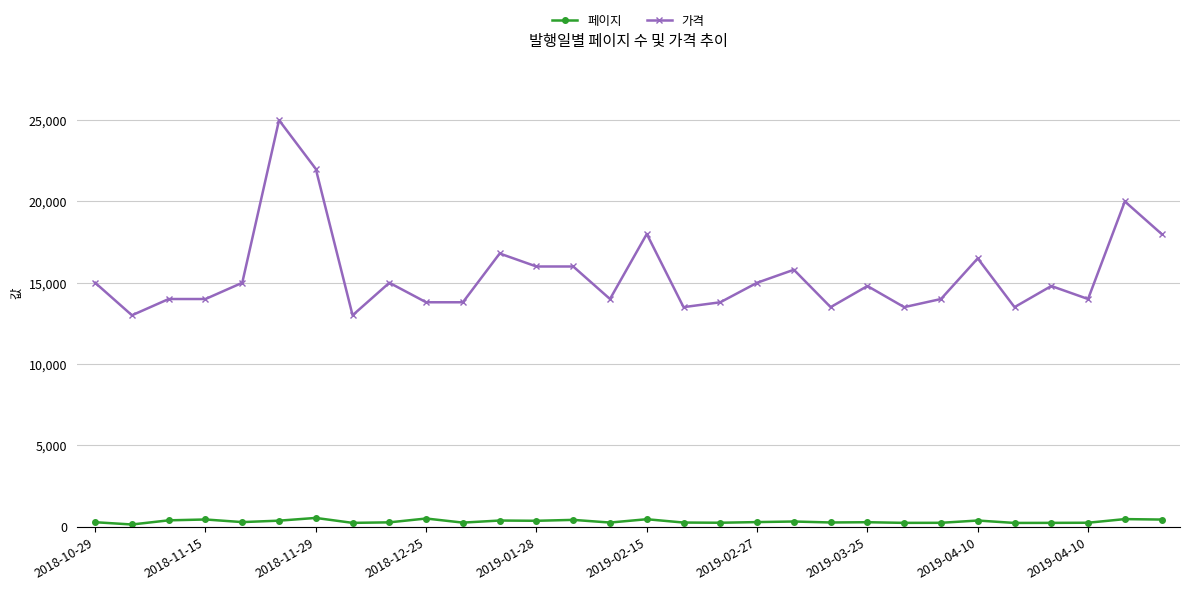

At how many categories does at least one series exceed 19392?

3